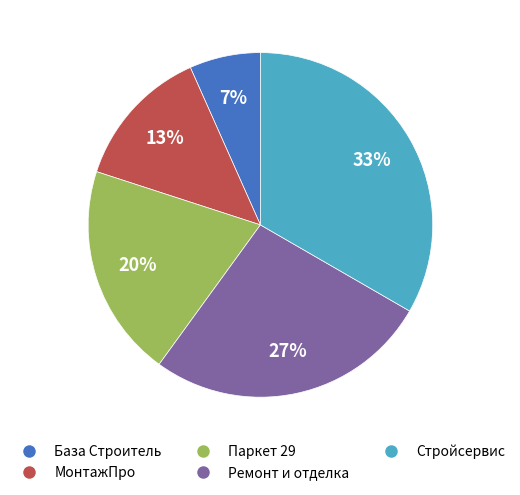

Which has a higher value, База Строитель or Ремонт и отделка?

Ремонт и отделка